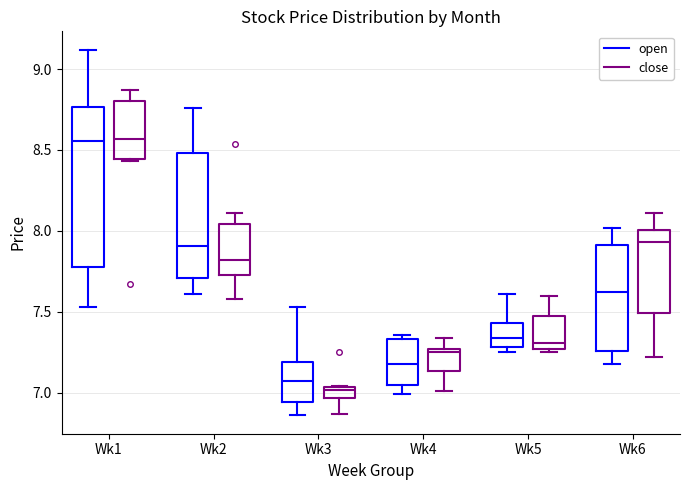

Which box is the tallest, from its lower edge to its upper edge?

Wk1 (open)